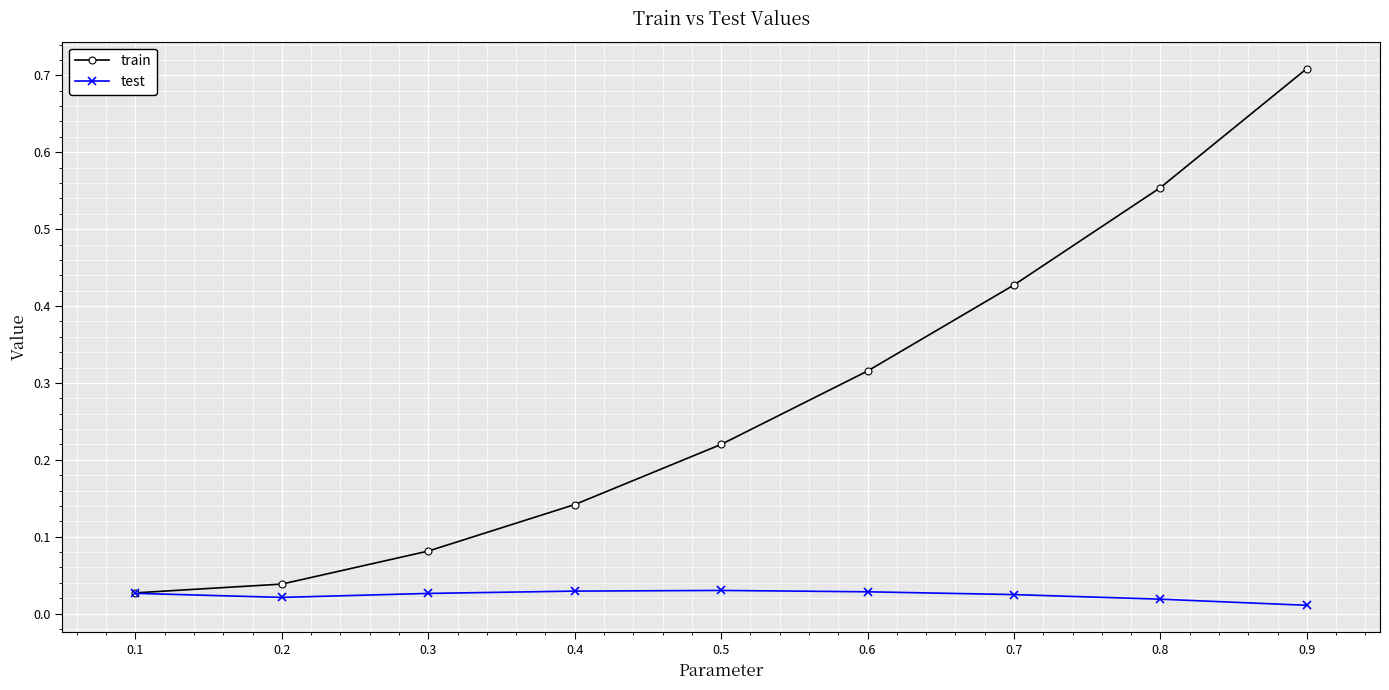

Is the value of test at 0.7 greater than the value of train at 0.6?

No